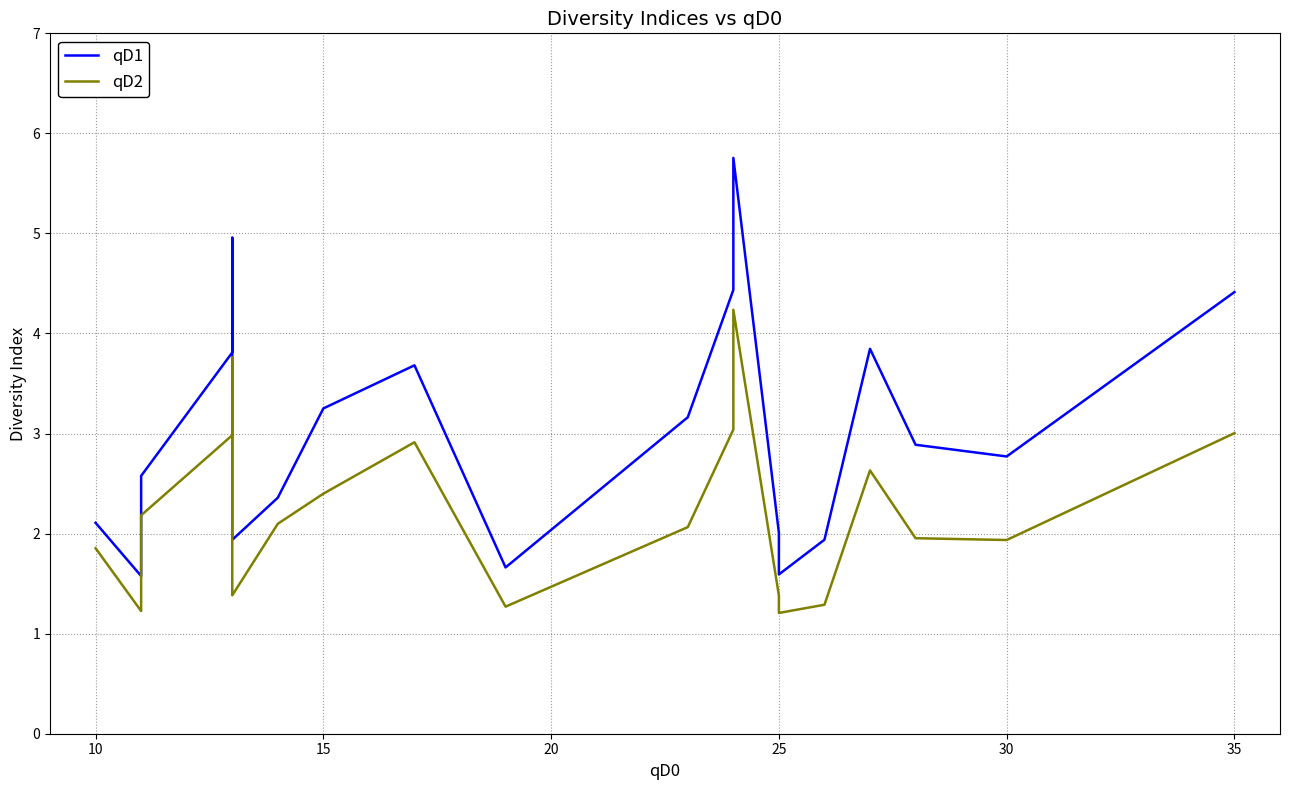

Which series has the widest spread of values?

qD1